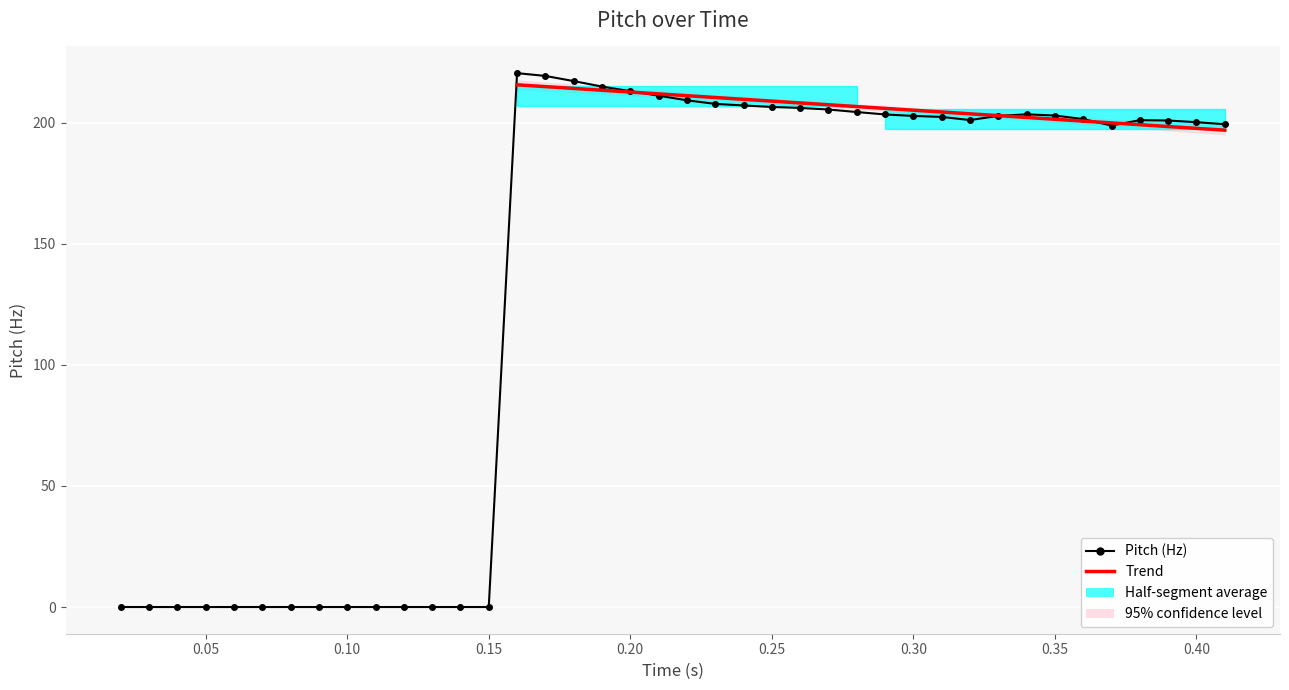

Reading left to right, transcribe all the data shown in this chart.

0.0	0.0	0.0	0.0	0.0	0.0	0.0	0.0	0.0	0.0	0.0	0.0	0.0	0.0	220.4	219.3	217.2	214.9	213.0	211.1	209.2	207.8	207.1	206.5	206.1	205.4	204.4	203.4	202.8	202.4	201.1	202.8	203.4	202.9	201.5	198.8	201.0	200.9	200.2	199.3